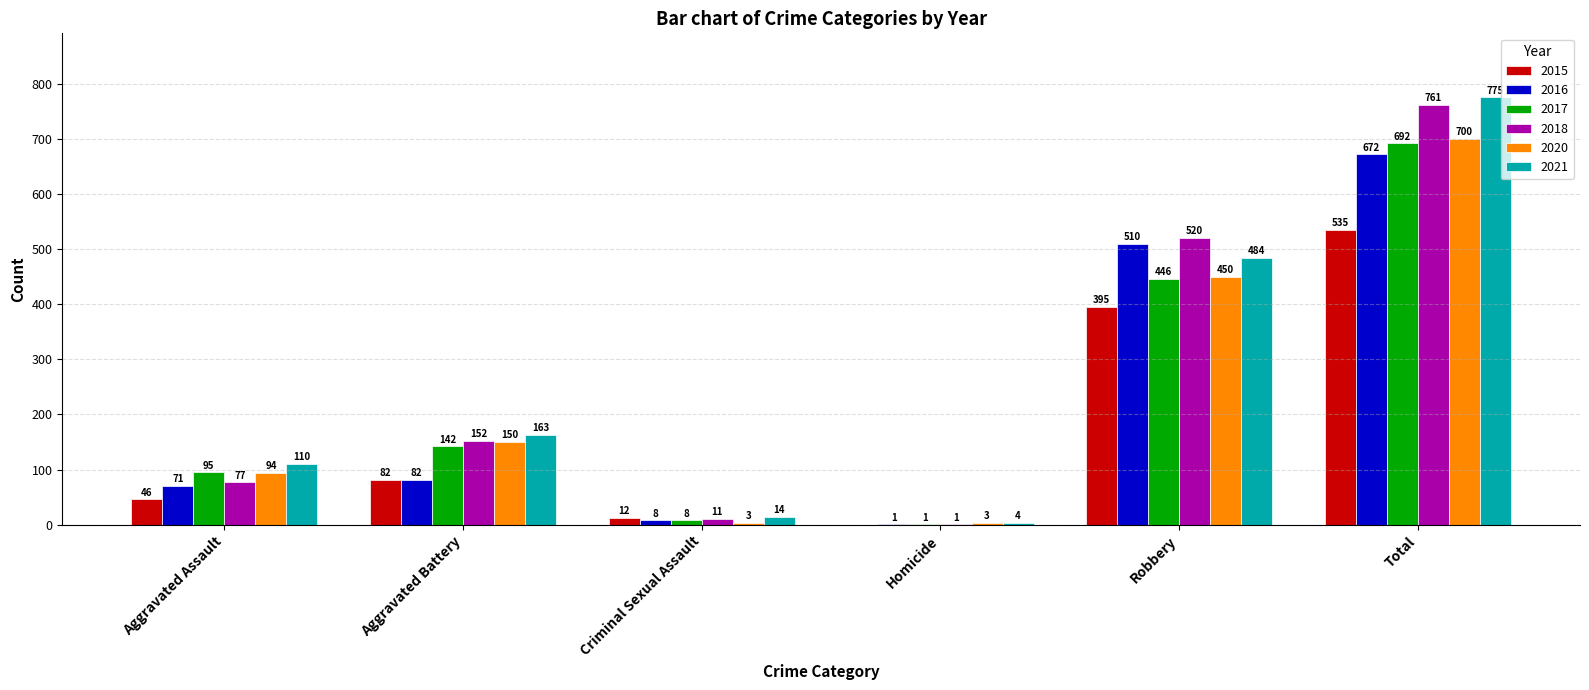

Reading right to left, what are all the values shown in this chart?

2015: 535	395	0	12	82	46
2016: 672	510	1	8	82	71
2017: 692	446	1	8	142	95
2018: 761	520	1	11	152	77
2020: 700	450	3	3	150	94
2021: 775	484	4	14	163	110